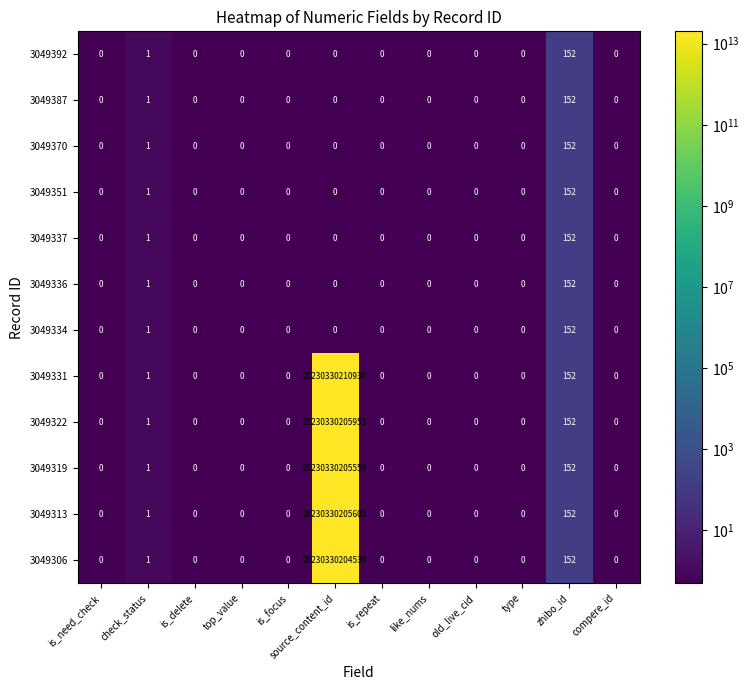

The value of 3049370 at zhibo_id is 105. True or false?

False